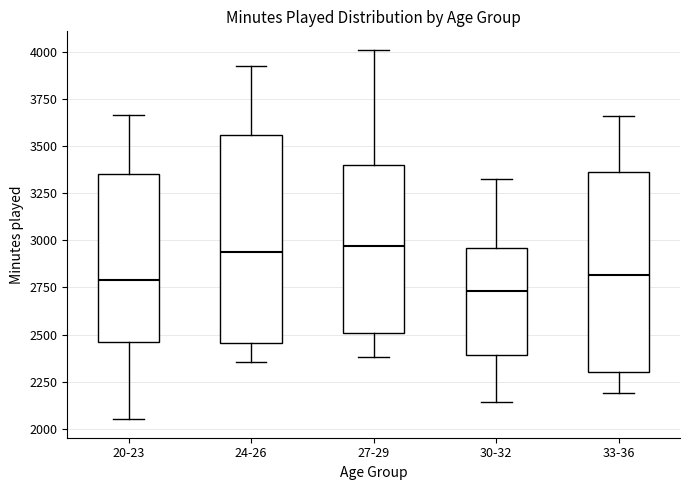

Reading left to right, read every box against the y-axis: the position of its median line, the range the box covers, and the ends of its whiskers. The values are not printed on the chart, so give them approximately, as read against the axis.

20-23: median 2800, box 2450 to 3350, whiskers 2050 to 3650
24-26: median 2950, box 2450 to 3550, whiskers 2350 to 3950
27-29: median 2950, box 2500 to 3400, whiskers 2400 to 4000
30-32: median 2750, box 2400 to 2950, whiskers 2150 to 3300
33-36: median 2800, box 2300 to 3350, whiskers 2200 to 3650